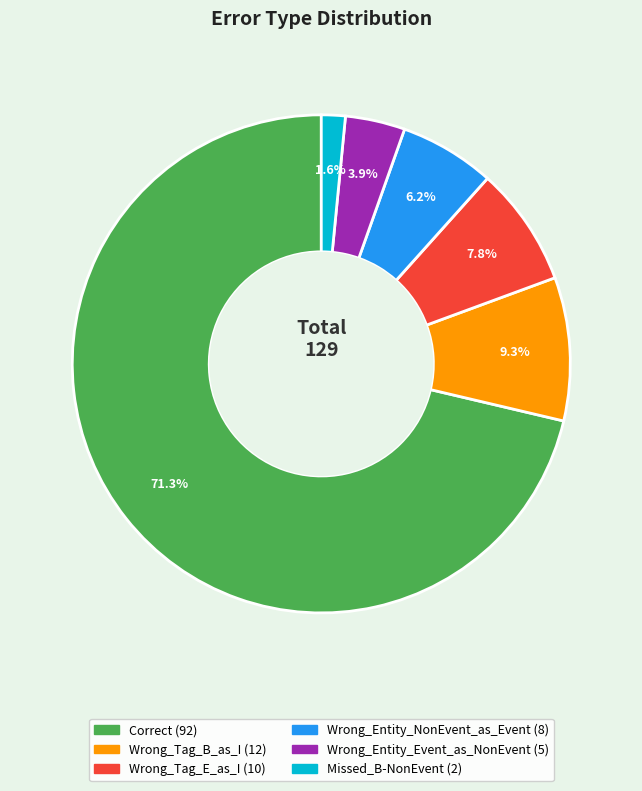

Rank the categories by value from highest to lowest.

Correct, Wrong_Tag_B_as_I, Wrong_Tag_E_as_I, Wrong_Entity_NonEvent_as_Event, Wrong_Entity_Event_as_NonEvent, Missed_B-NonEvent